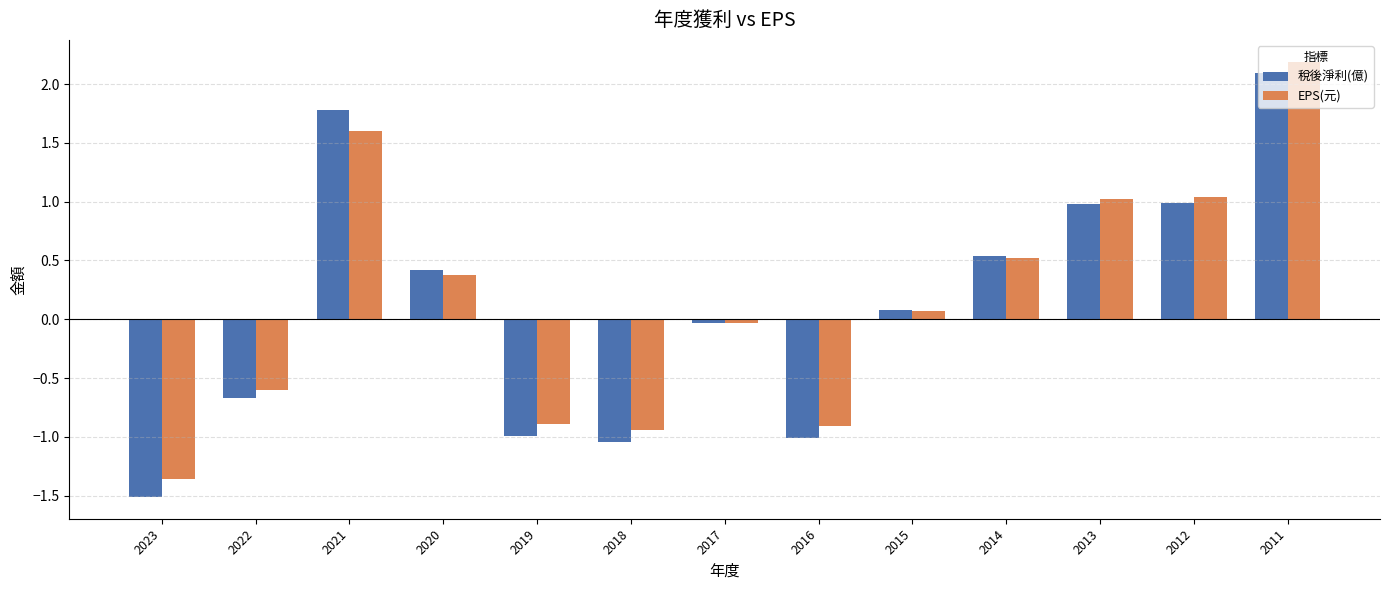

How many distinct data groups are displayed?

2